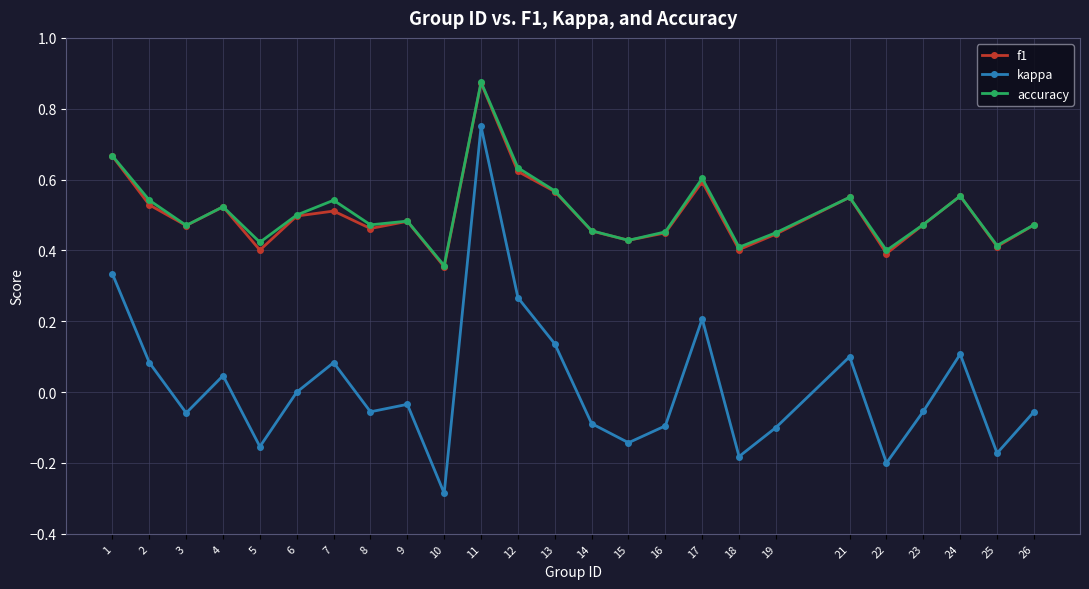

Which series has the widest spread of values?

kappa